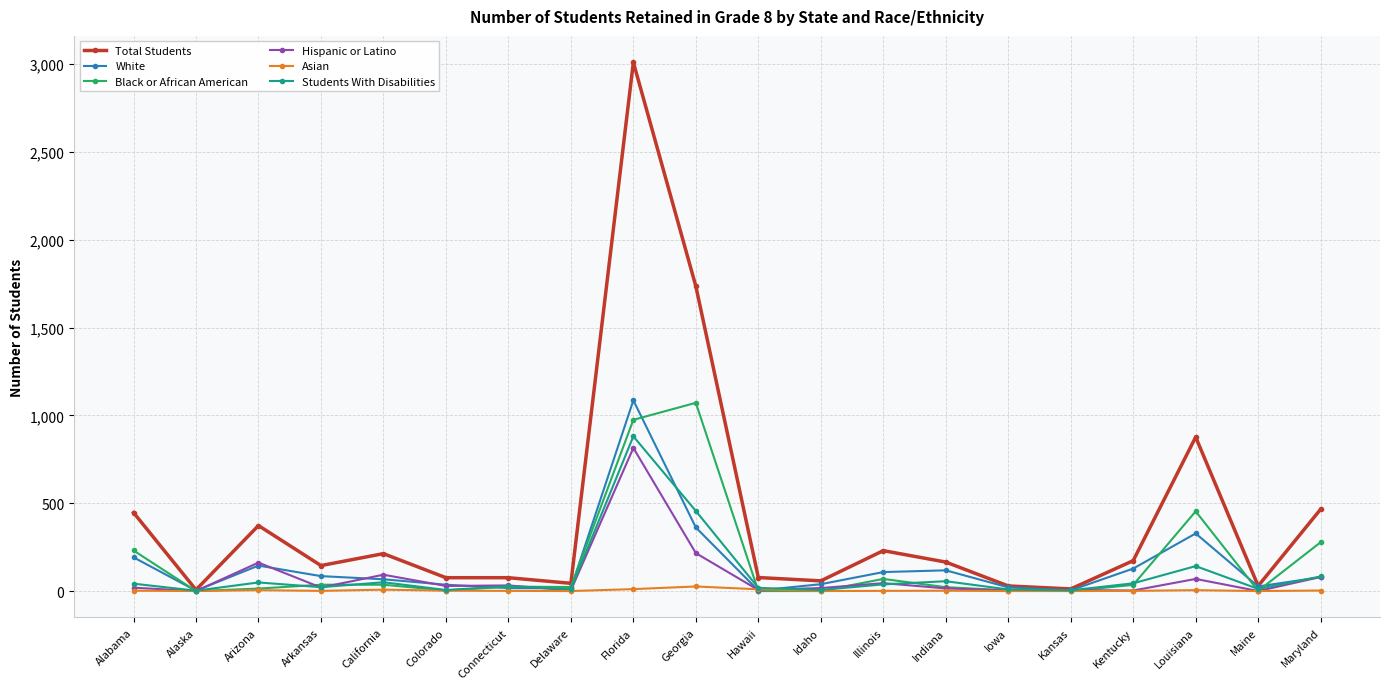

What is the label of the 10th point from the right?

Hawaii